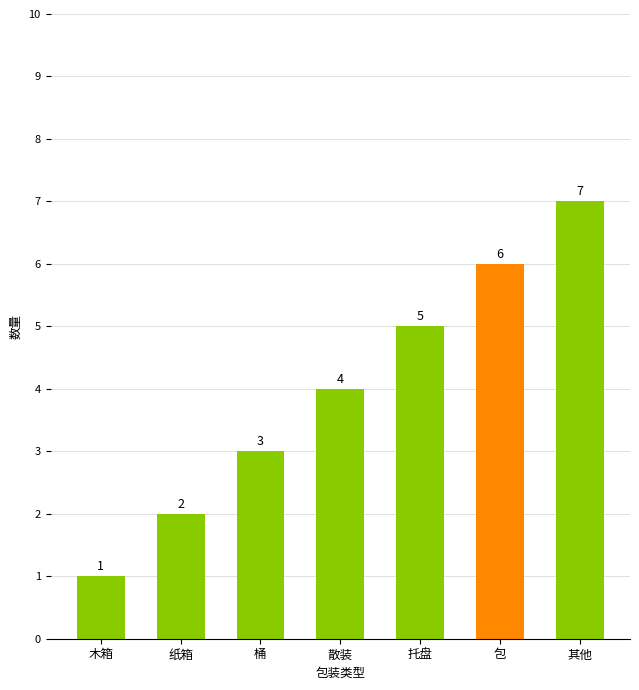

Which category has the lowest value across all series?

木箱